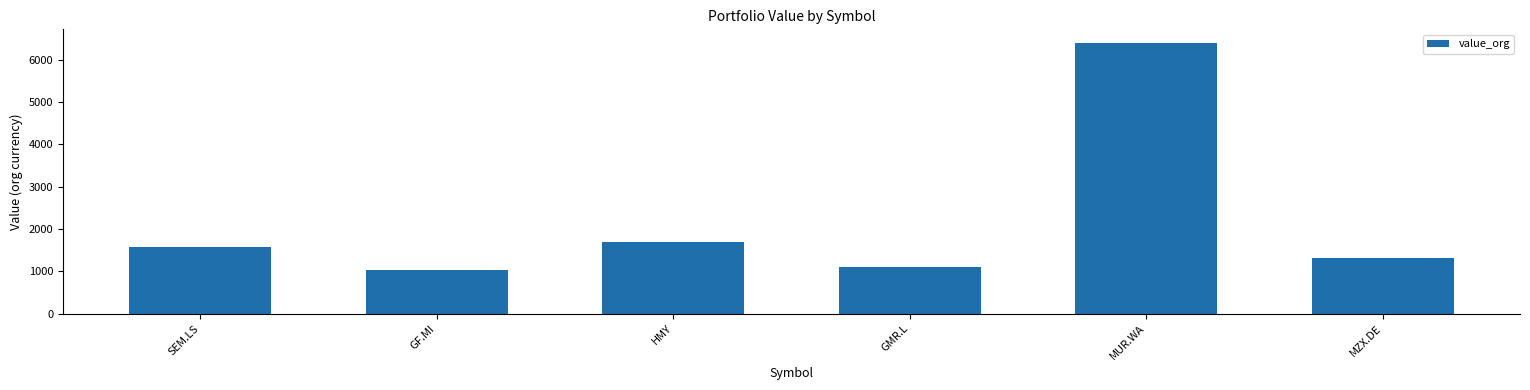

What is the average value?

2184.1